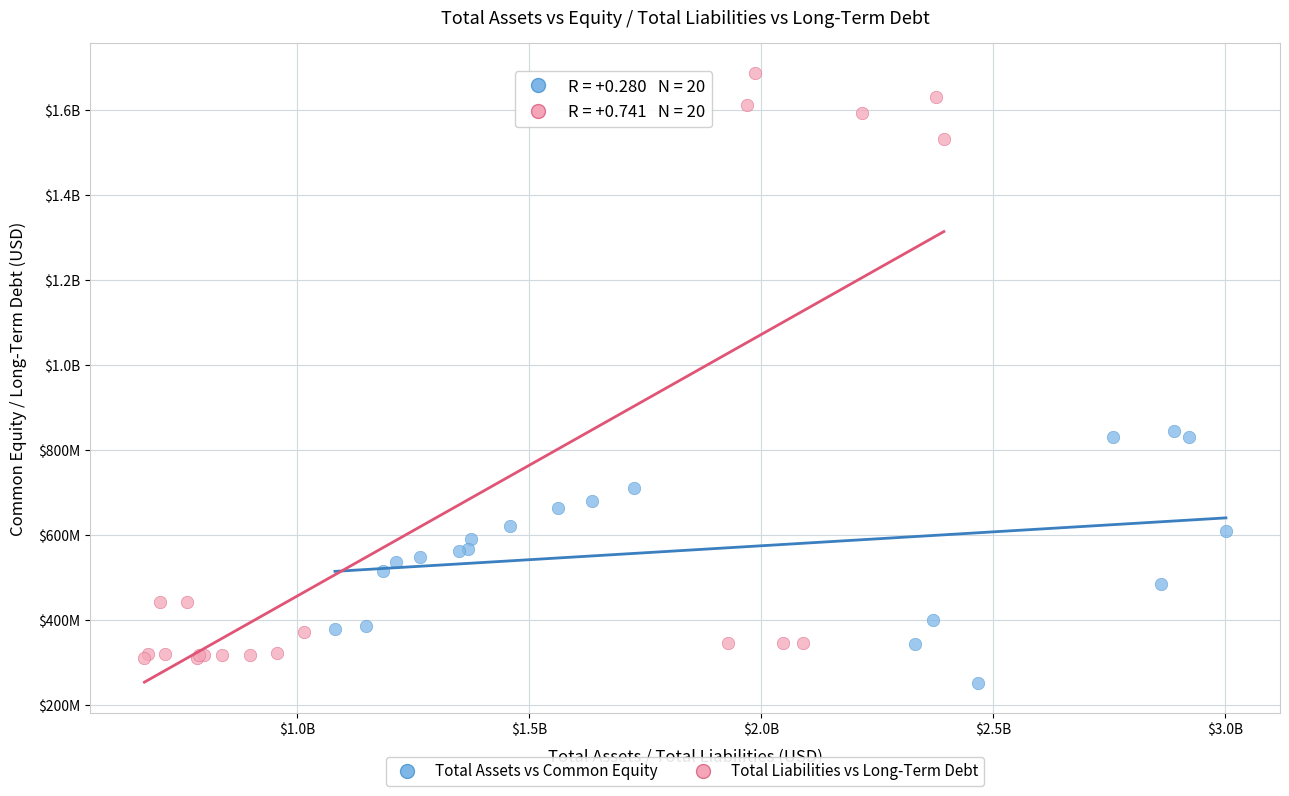

What are all the series names shown in the legend?

Total Assets vs Common Equity, Total Liabilities vs Long-Term Debt